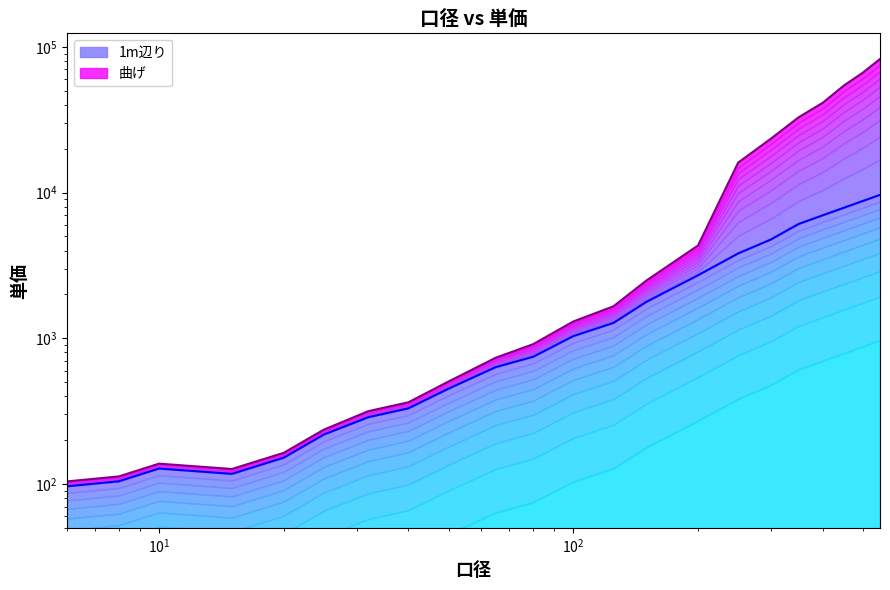

True or false: 1m辺り has a value of 330.5 at 40.

True